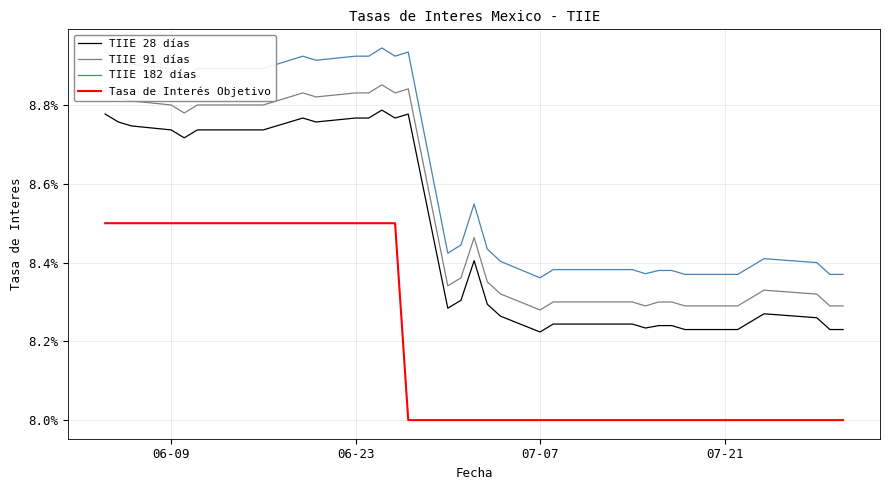

True or false: TIIE 182 días and TIIE 91 días intersect in this chart.

False